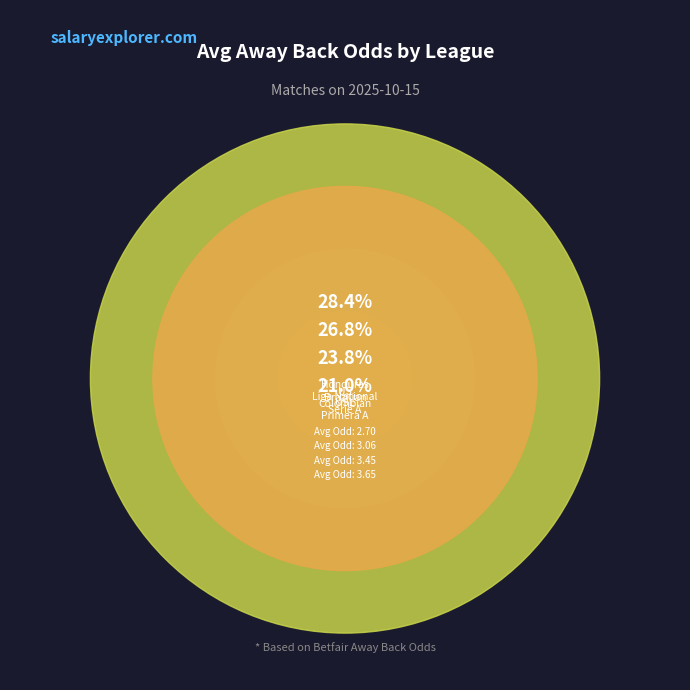

True or false: US United Soccer League accounts for 18% of the total.

False